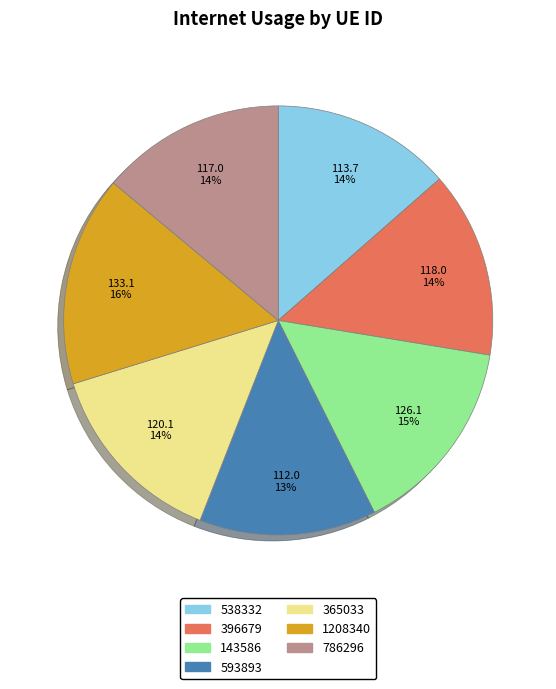

Is 1208340 the majority of the pie?

No